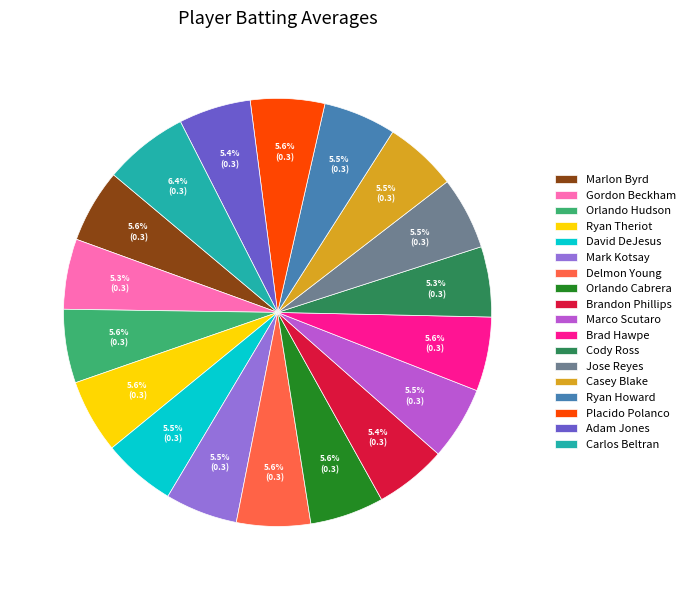

To the nearest percent, what portion does Orlando Hudson represent?

6%